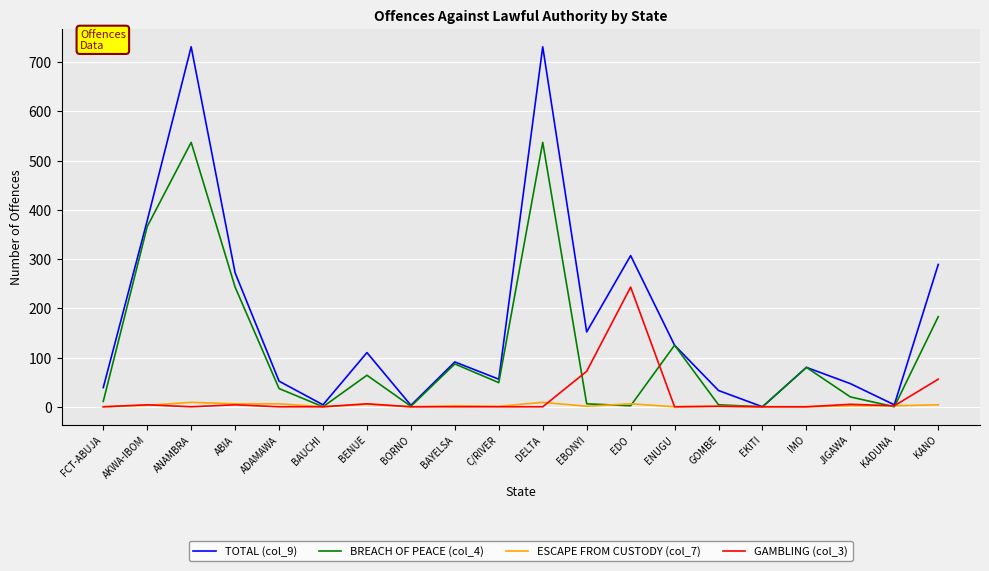

The value of GAMBLING (col_3) at ANAMBRA is 0. True or false?

True